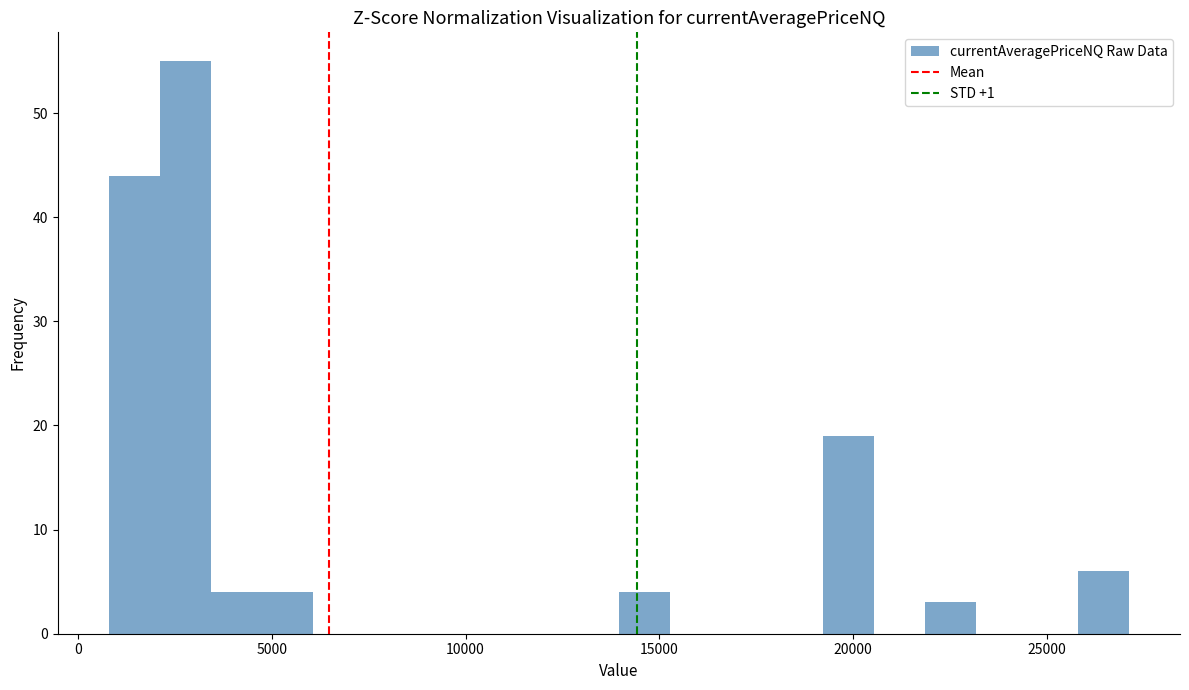

Read against the x-axis, roughly where is the centre of the tallest bar?

3000